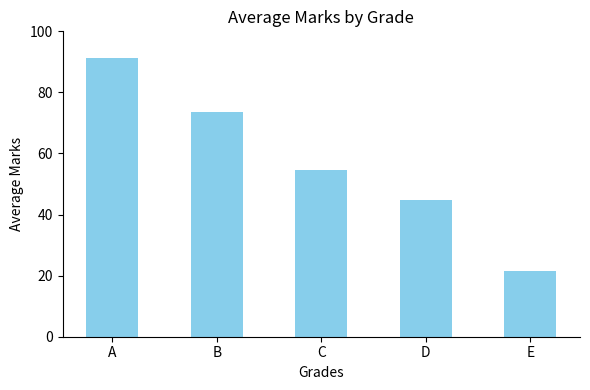

List the labels in order of value, smallest first.

E, D, C, B, A